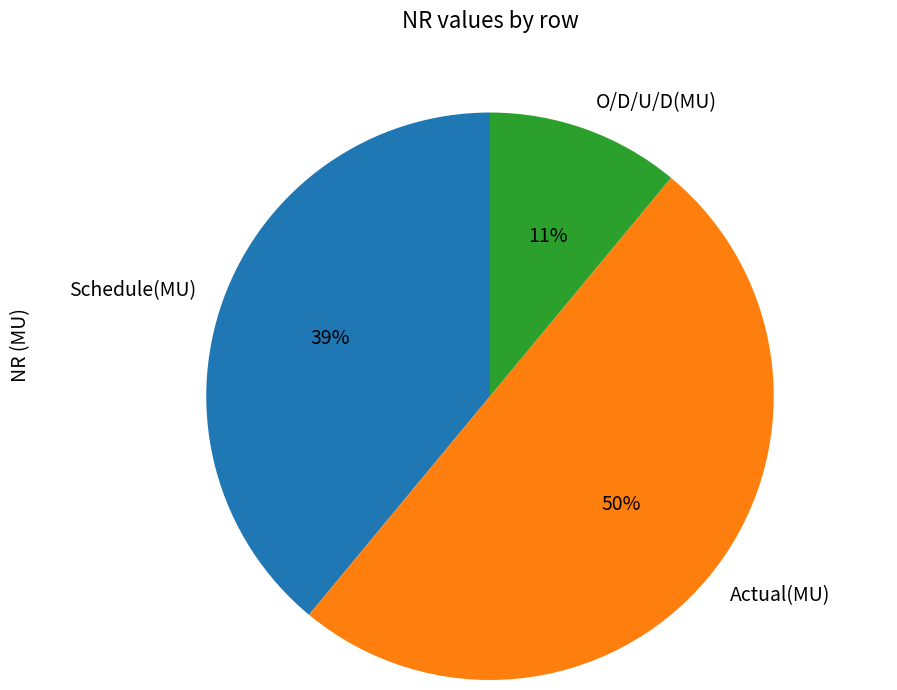

What is the smallest slice in the pie chart?

O/D/U/D(MU)